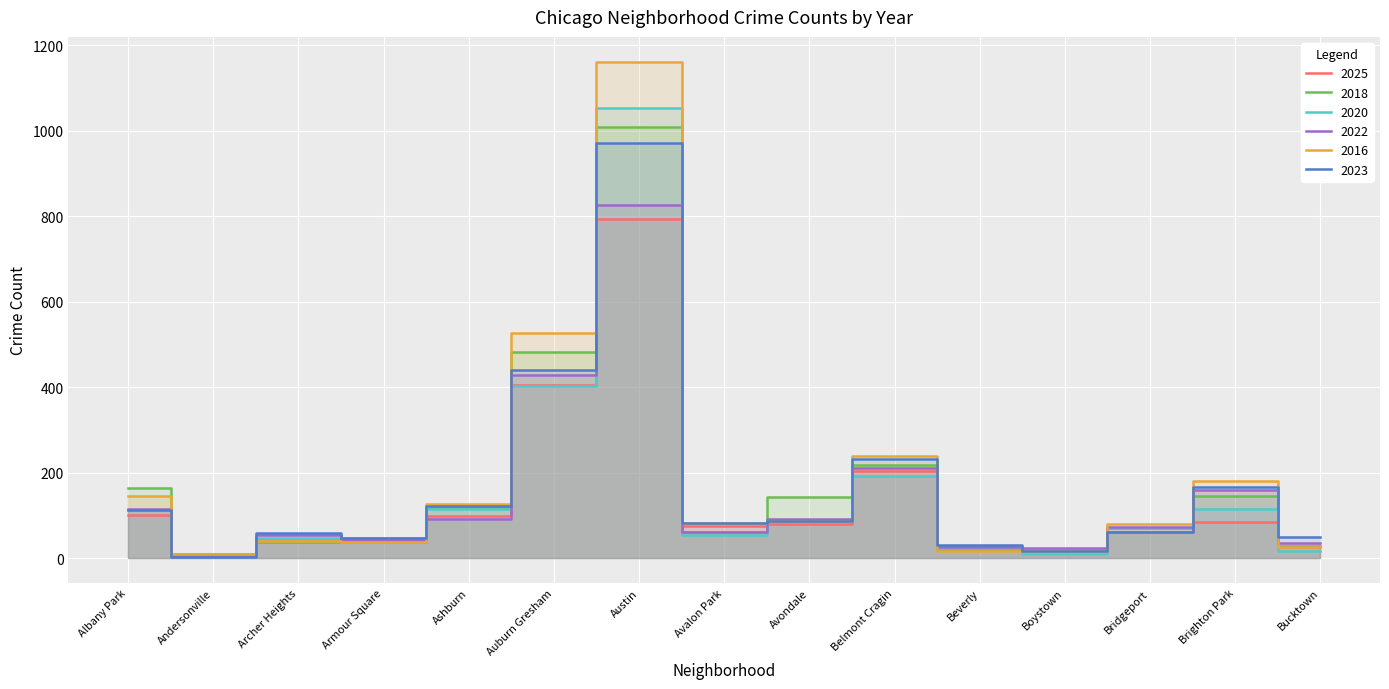

In 2016, how many points are higher than both neighbors (excluding endpoints)?

4